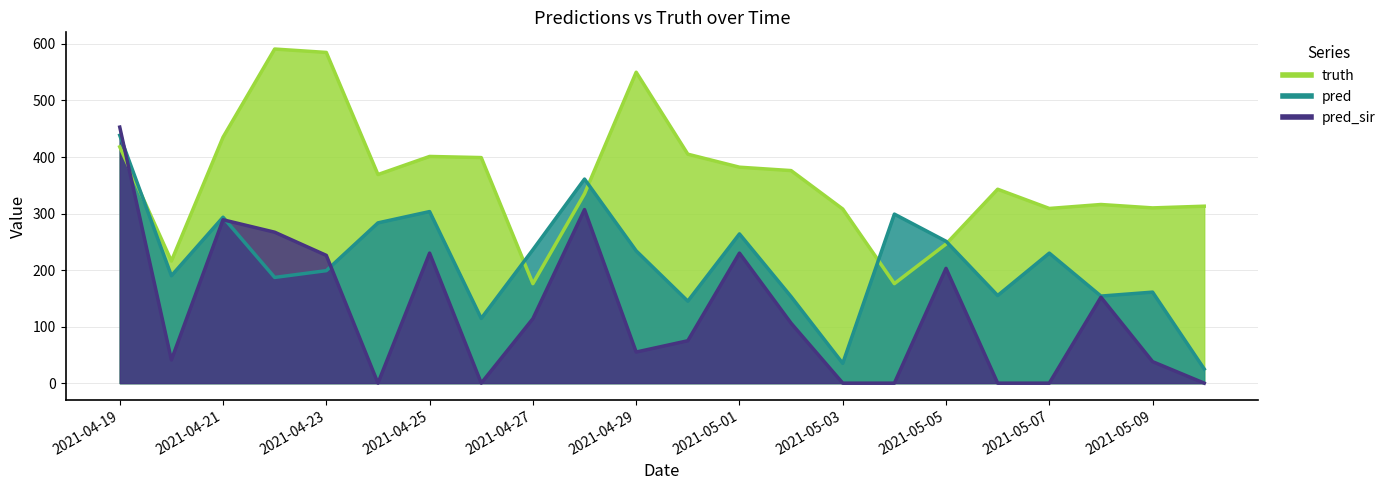

What is the label of the 22nd point from the left?

2021-05-10